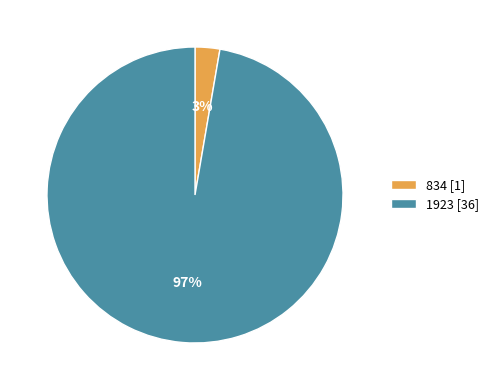

The 1923 [36] slice represents 83% of the pie. True or false?

False